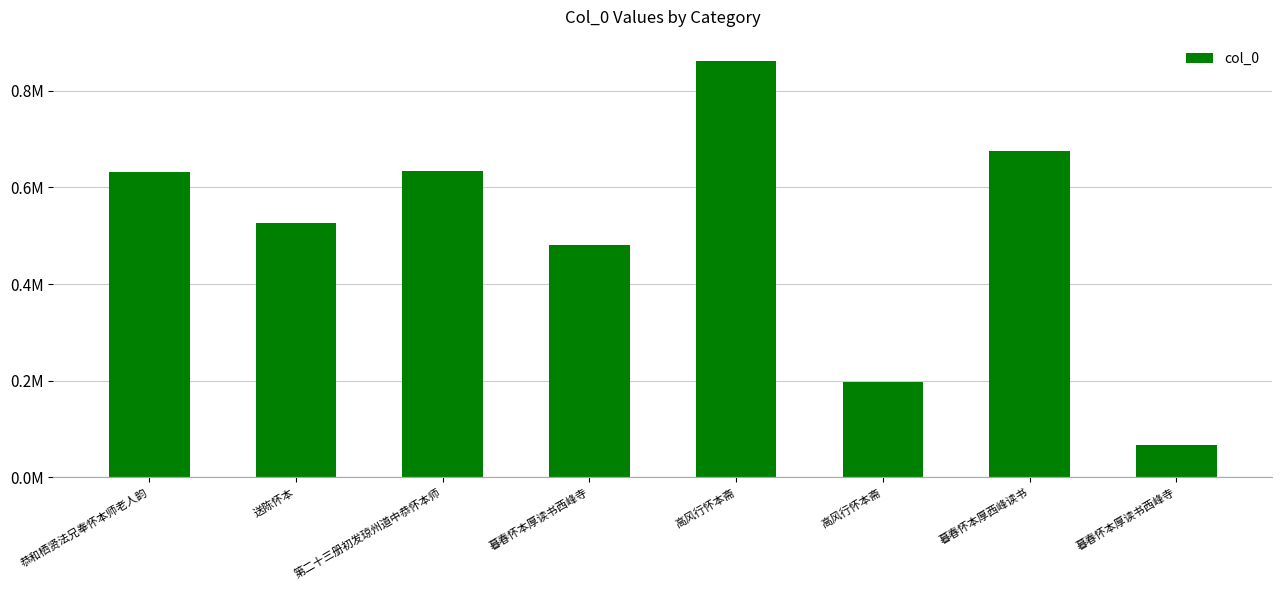

List the labels in order of value, largest first.

高风行怀本斋, 暮春怀本厚西峰读书, 第二十三册初发琼州道中恭怀本师, 恭和栖贤法兄奉怀本师老人韵, 送陈怀本, 暮春怀本厚读书西峰寺, 高风行怀本斋, 暮春怀本厚读书西峰寺